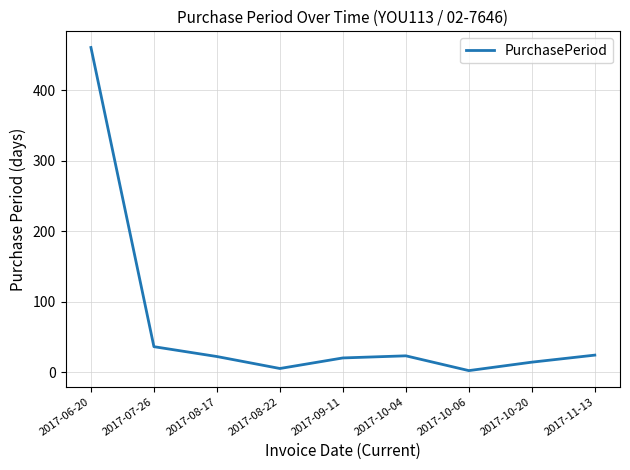

What is the ratio of the value at 2017-10-20 to the value at 2017-10-04?

0.6